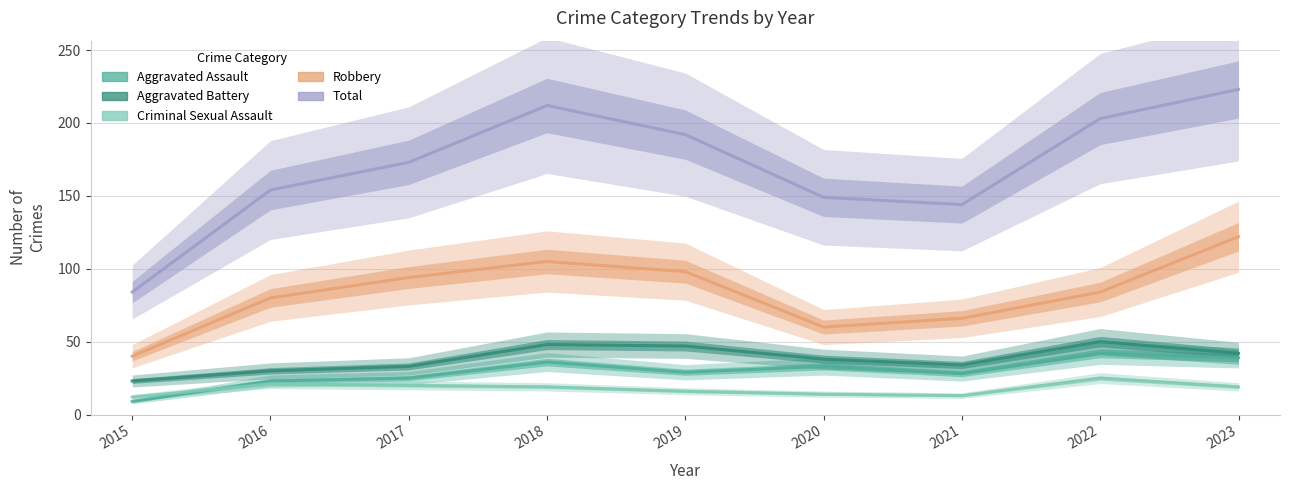

True or false: Aggravated Battery has a value of 23 at 2015.

True